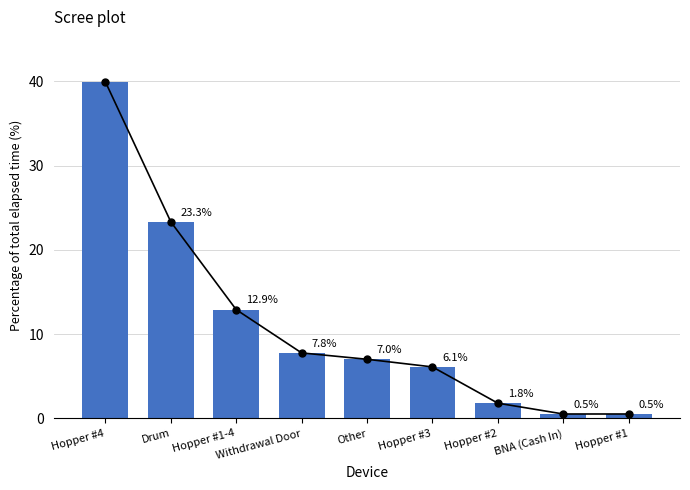

What is the ratio of the value at Hopper #1-4 to the value at Hopper #2?

7.1